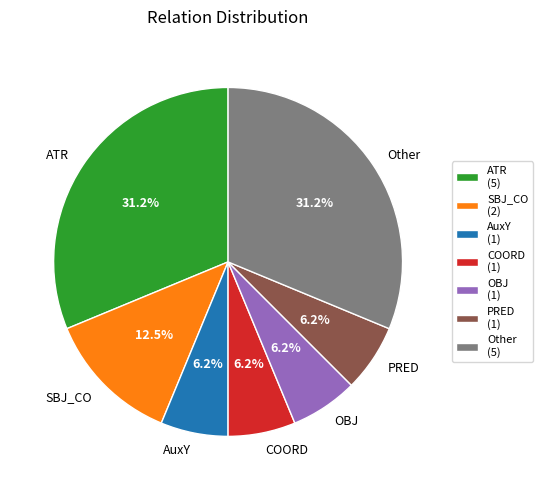

Between SBJ_CO and COORD, which is larger?

SBJ_CO